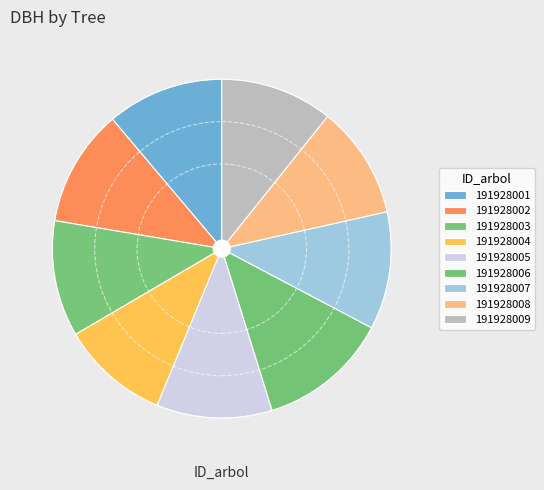

Does any single category account for the majority?

No